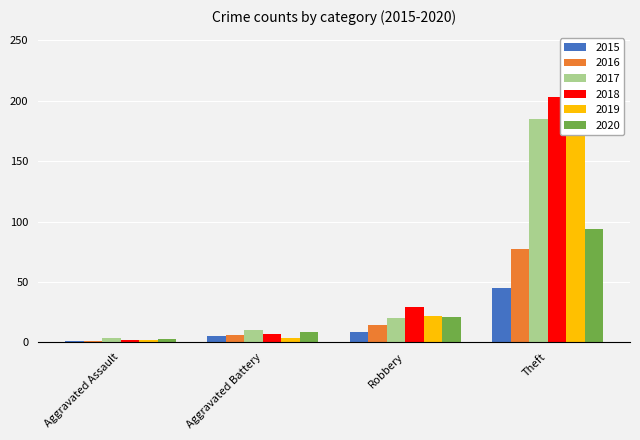

What is the greatest value displayed?

244